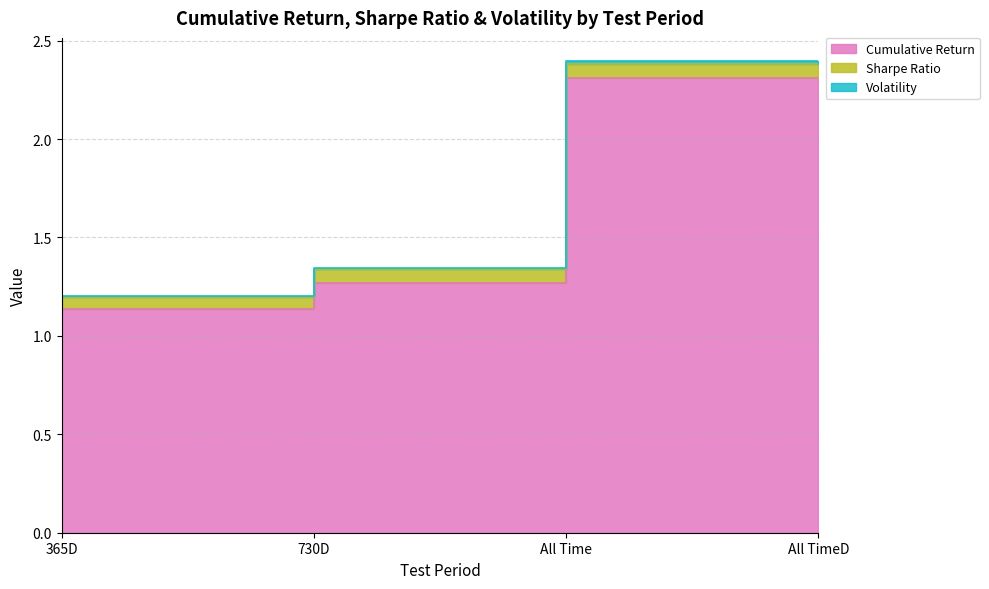

Is it true that Cumulative Return equals 3.8 at All TimeD?

False